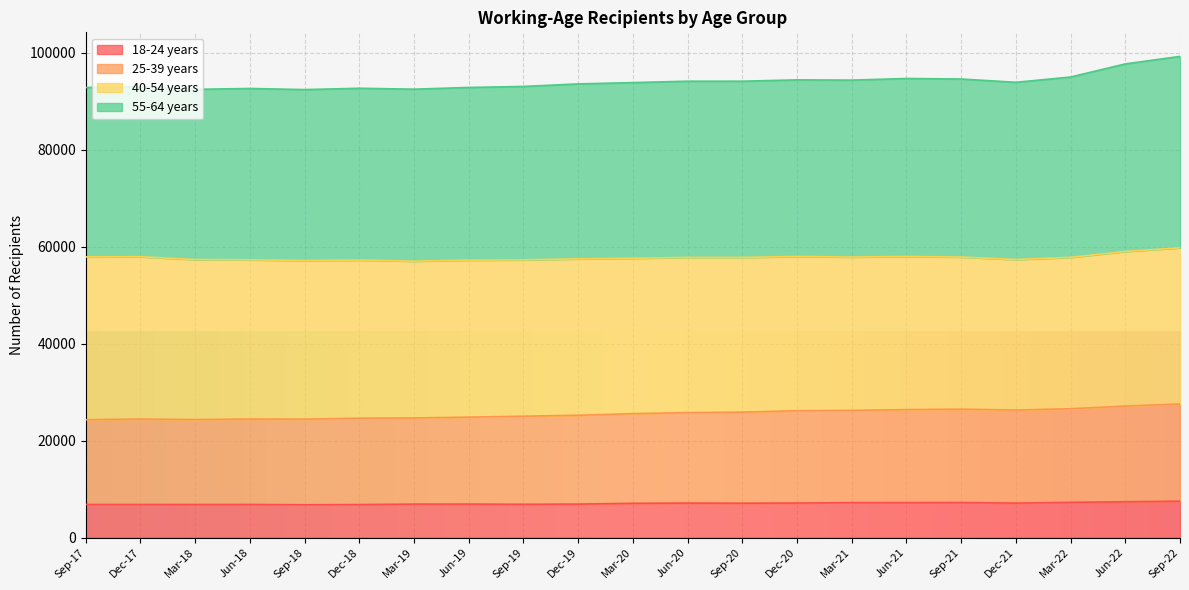

How many categories are shown in the chart?

21